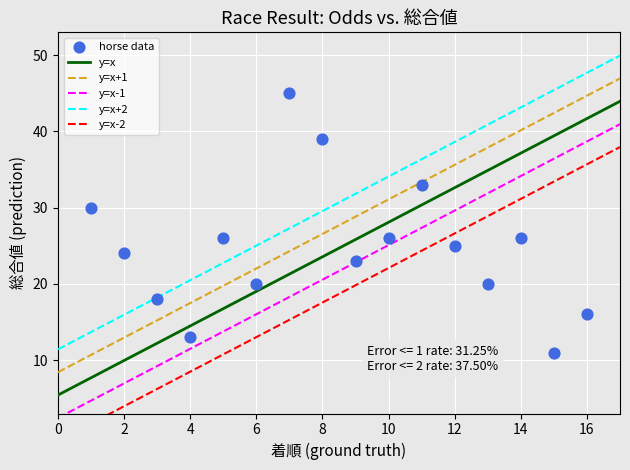

What is the range of Y values (max minus min)?

34